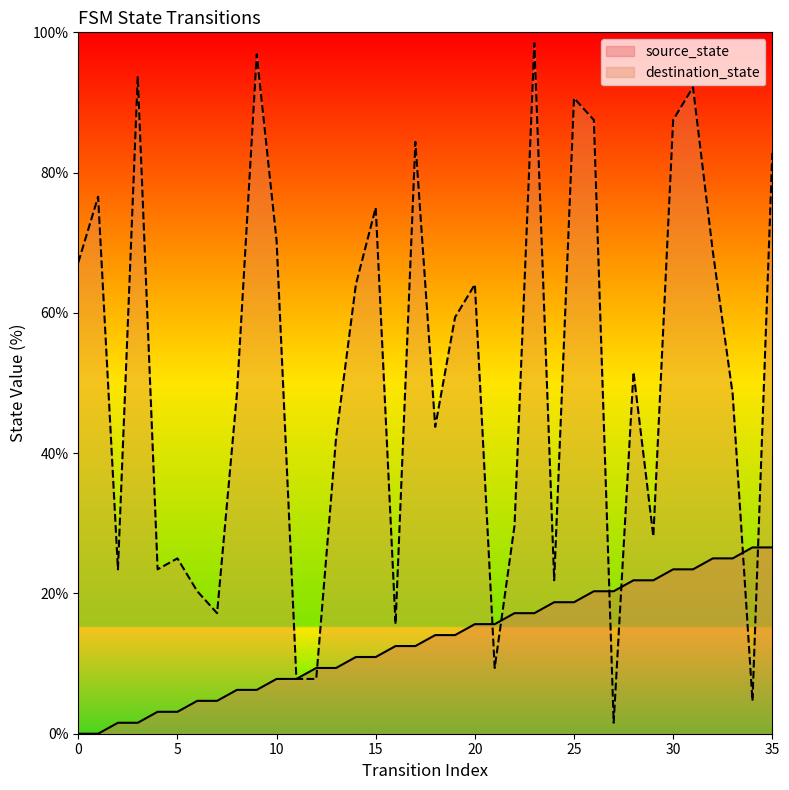

After their last crossing, which series has the higher values: source_state or destination_state?

destination_state